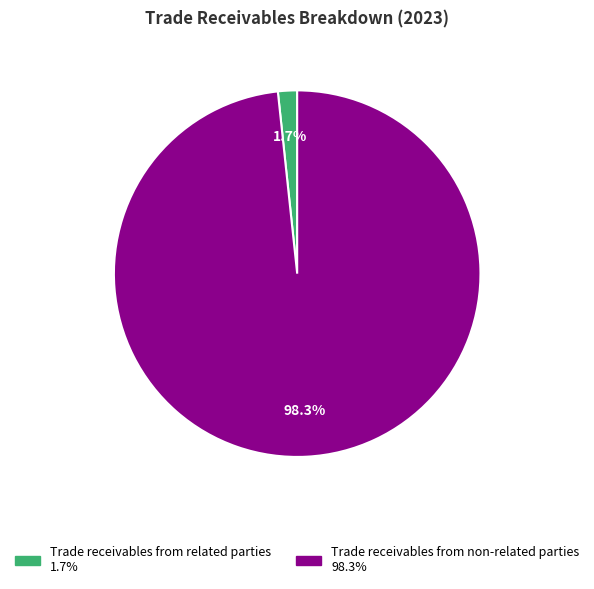

Combined, do Trade receivables from related parties and Trade receivables from non-related parties account for over 50%?

Yes